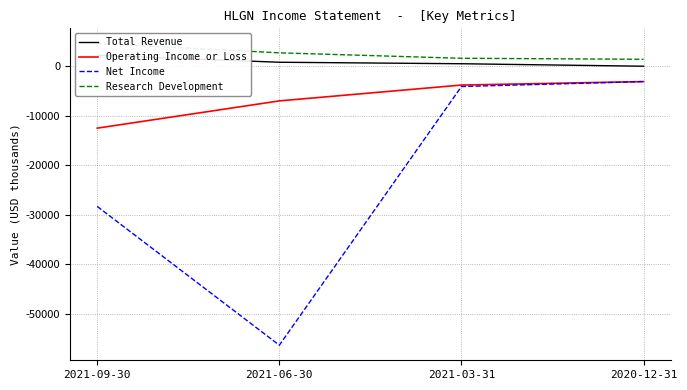

What is the label of the 3rd point from the left?

2021-03-31